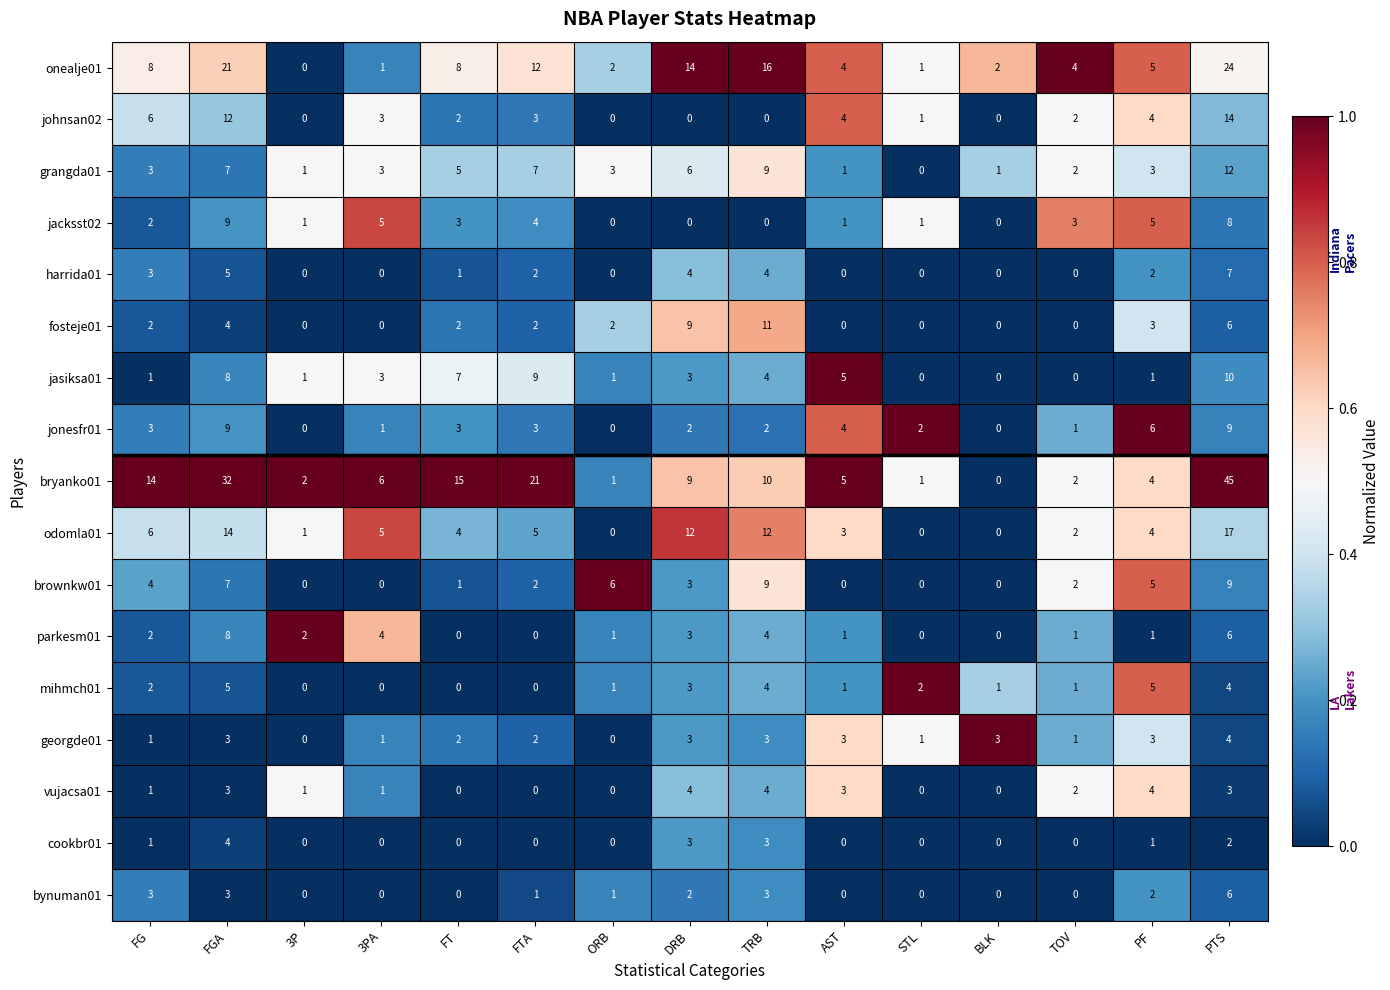

Is it true that grangda01 equals 1 at ORB?

False